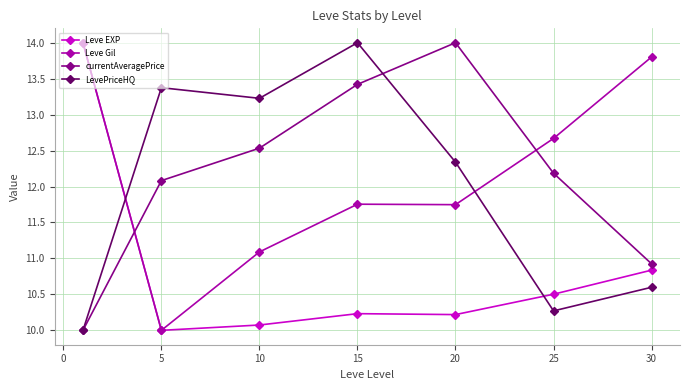

How many intersections are there between LevePriceHQ and Leve EXP?

2